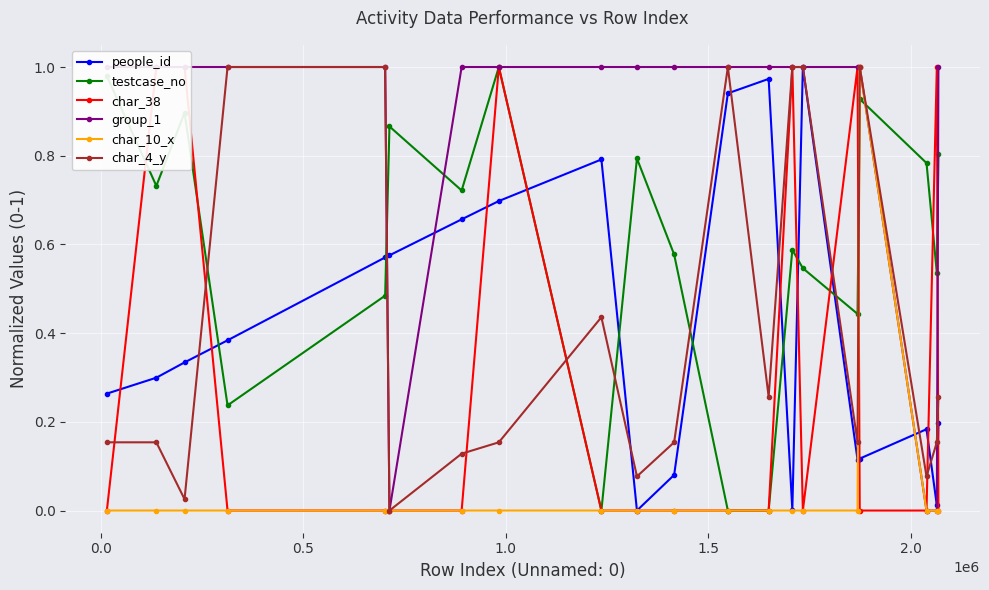

Which series has the largest range (max minus min)?

people_id